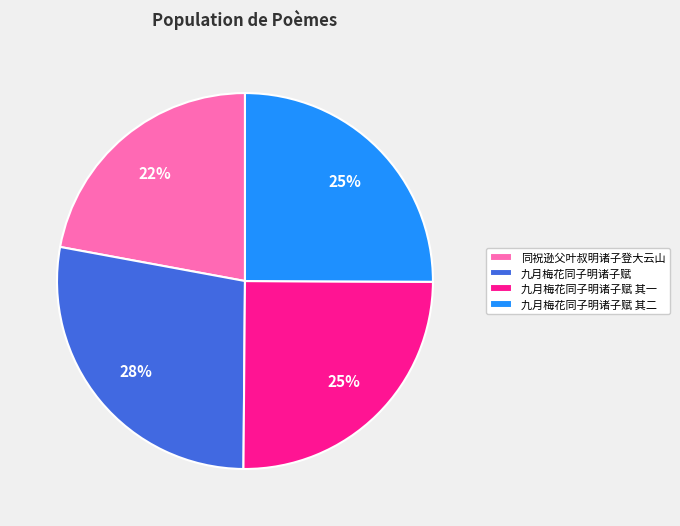

To the nearest percent, what percentage of the pie is 九月梅花同子明诸子赋 其二?

25%